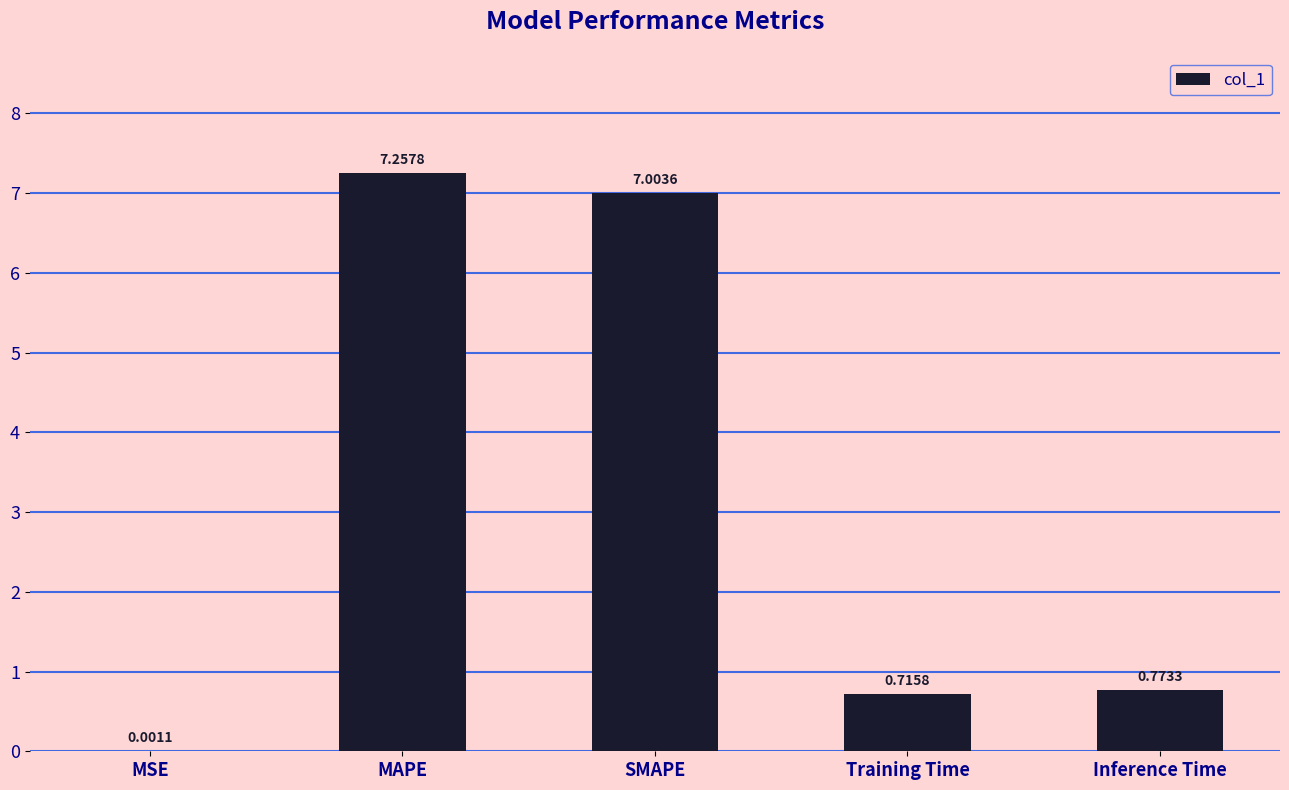

What is the change in value from MAPE to Training Time?

-6.5